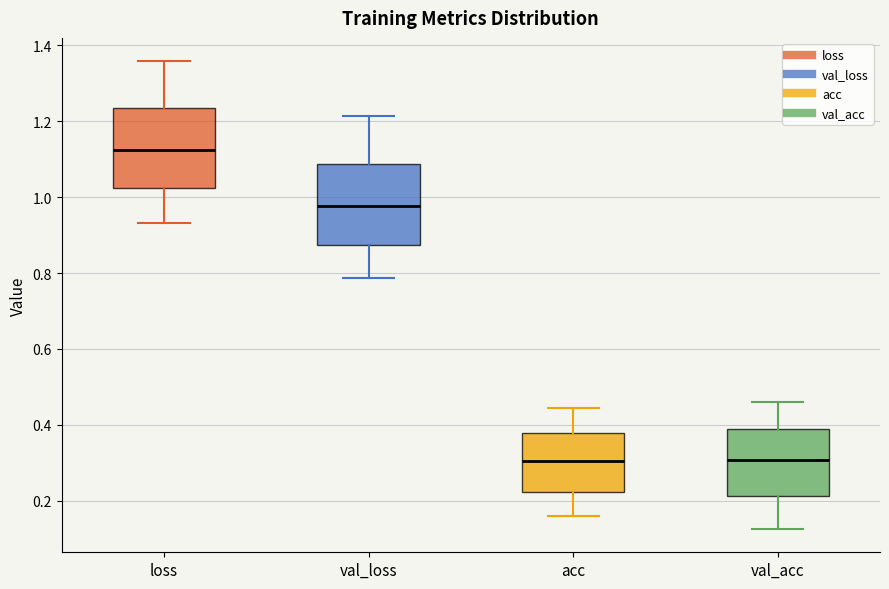

Reading left to right, transcribe this box plot: for each box, give where its median line is, the range the box spans, and where its two whiskers end, as read against the y-axis. The values are not printed on the chart, so give them approximately, as read against the axis.

loss: median 1.12, box 1.02 to 1.24, whiskers 0.94 to 1.36
val_loss: median 0.98, box 0.88 to 1.08, whiskers 0.78 to 1.22
acc: median 0.30, box 0.22 to 0.38, whiskers 0.16 to 0.44
val_acc: median 0.30, box 0.22 to 0.38, whiskers 0.12 to 0.46